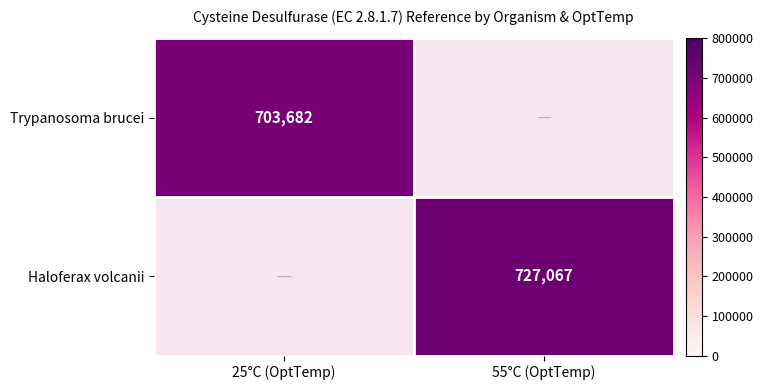

The Trypanosoma brucei series shows 1132886.0 at 25°C (OptTemp). True or false?

False